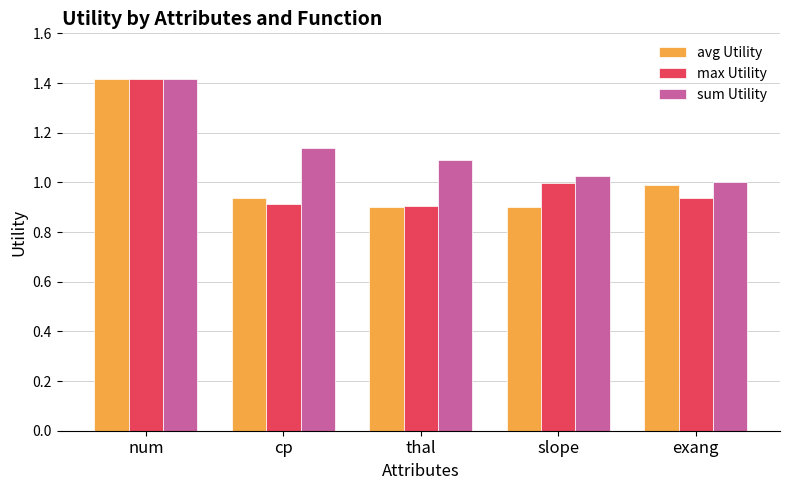

What is the sum of the sum Utility values at cp and thal?

2.2